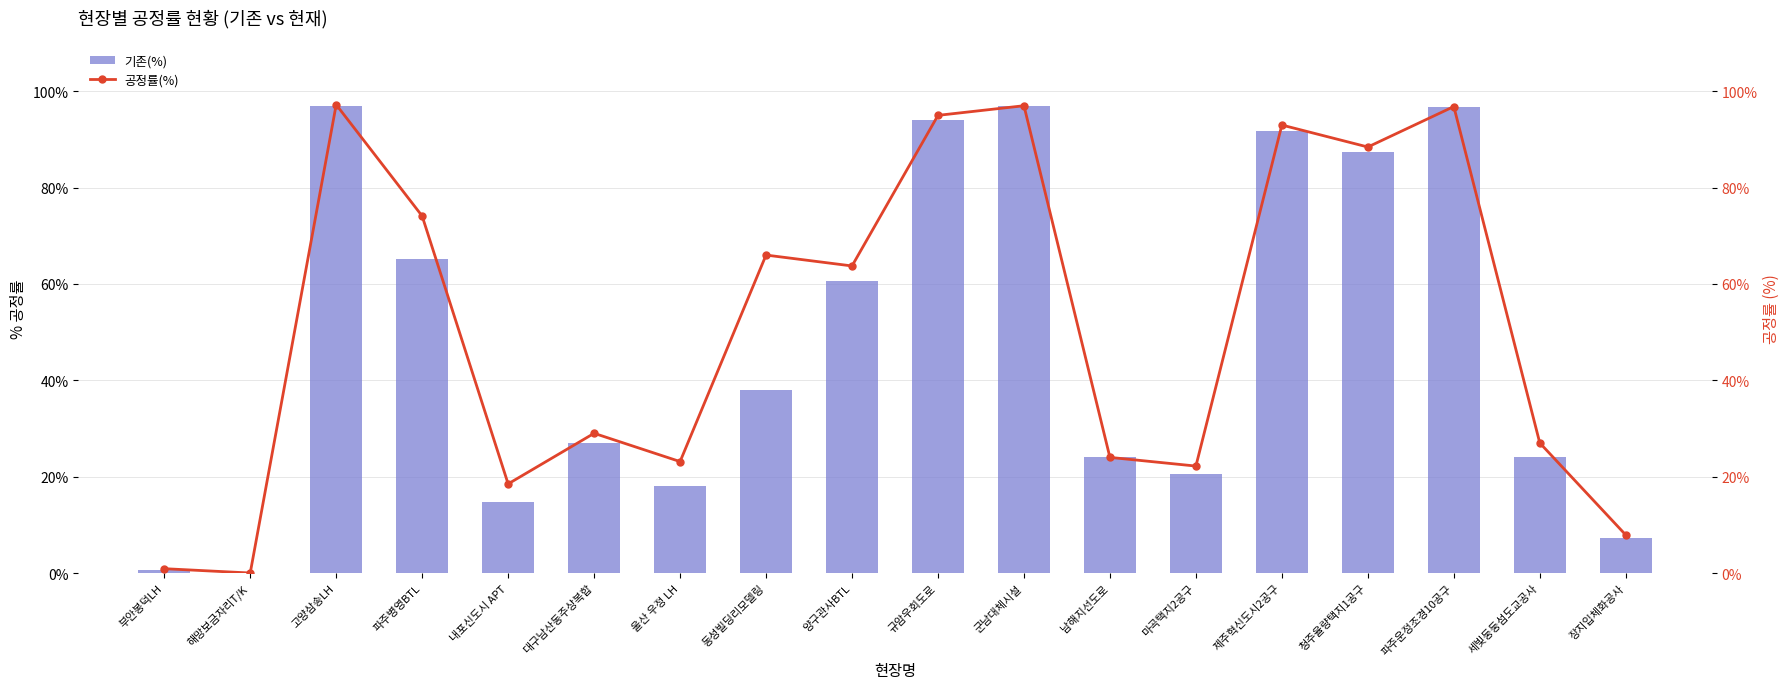

Which category has the lowest value in the 공정률(%) series?

해망보금자리T/K